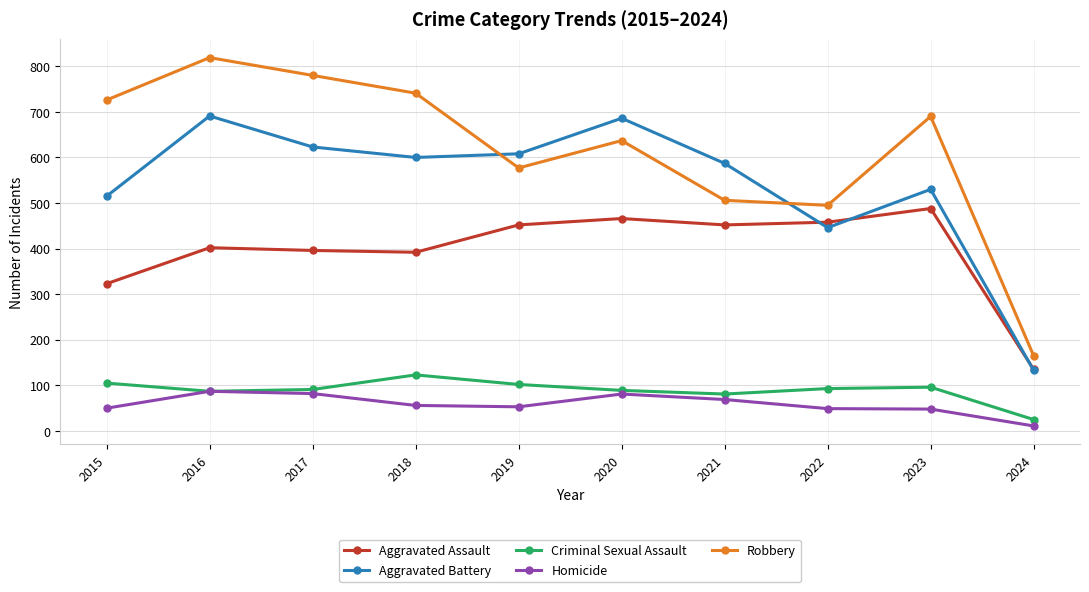

List the series in order of their peak value, lowest first.

Homicide, Criminal Sexual Assault, Aggravated Assault, Aggravated Battery, Robbery